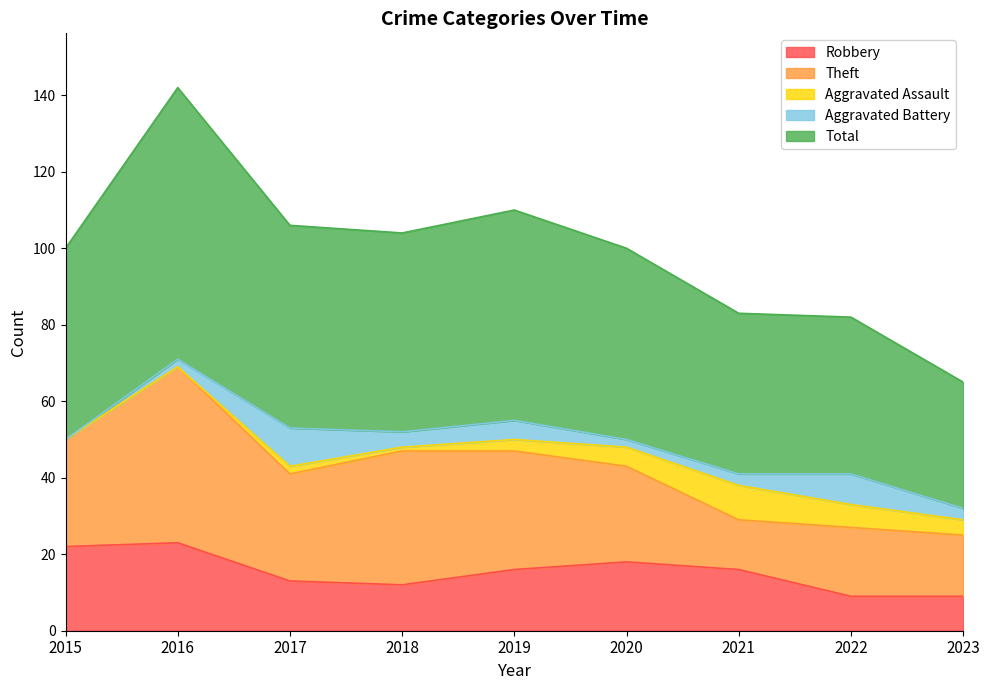

What are all the series names shown in the legend?

Robbery, Theft, Aggravated Assault, Aggravated Battery, Total